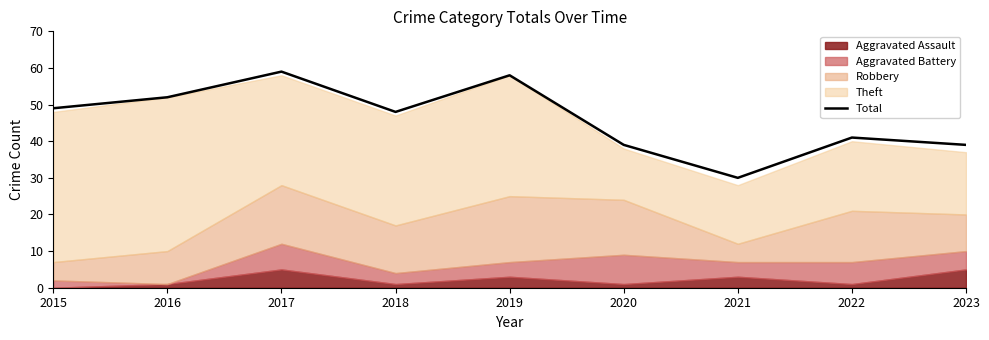

What is the smallest value displayed?

30